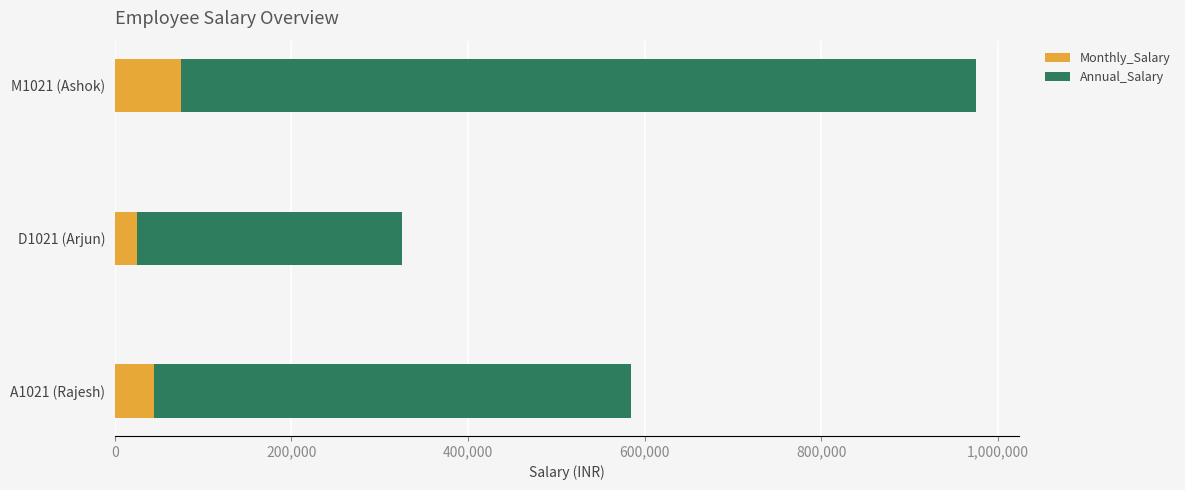

At which category is the sum across all series the highest?

M1021 (Ashok)